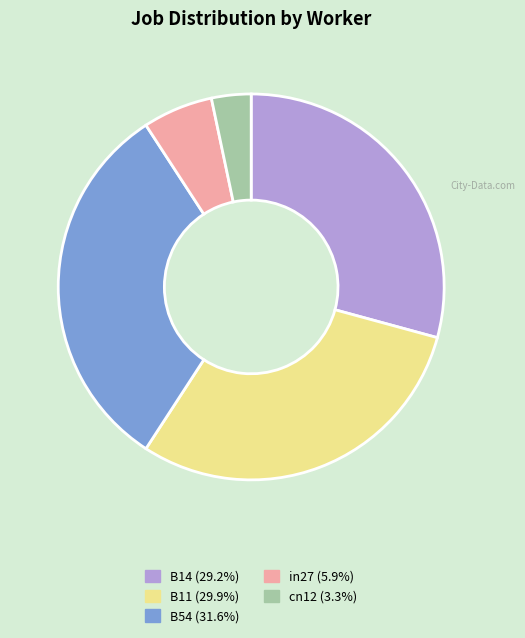

Does any single category account for the majority?

No